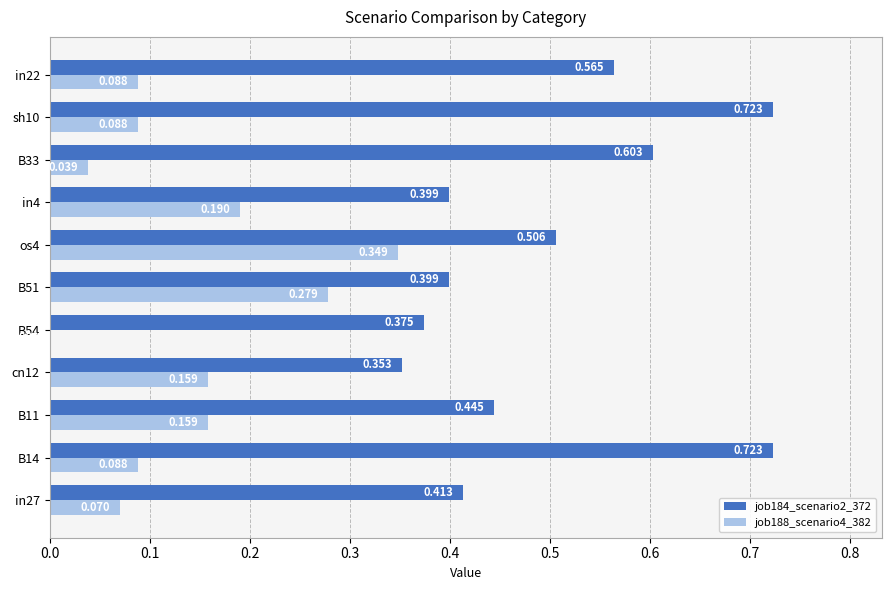

How many data points in job188_scenario4_382 are above 0?

10